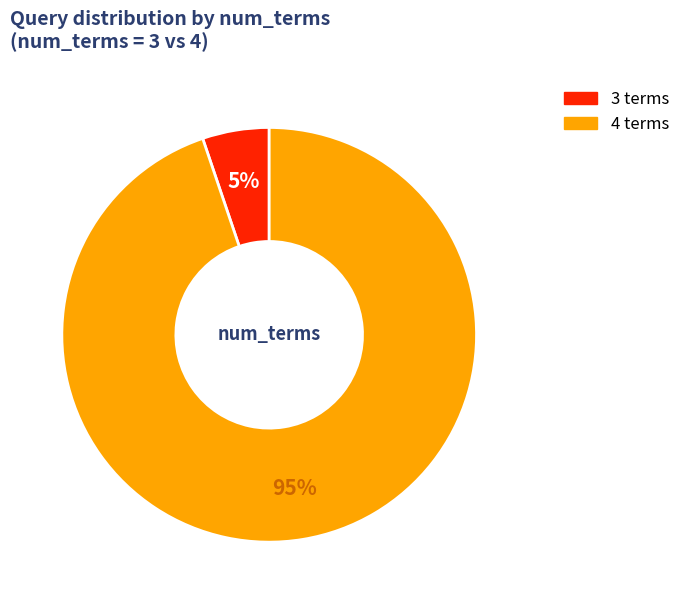

To the nearest percent, what portion does 3 terms represent?

5%